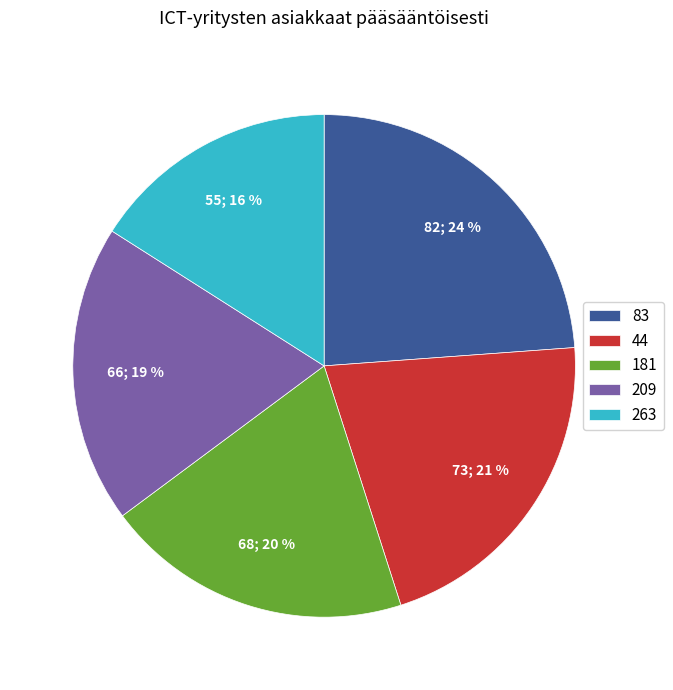

To the nearest percent, what percentage of the pie is 263?

16%